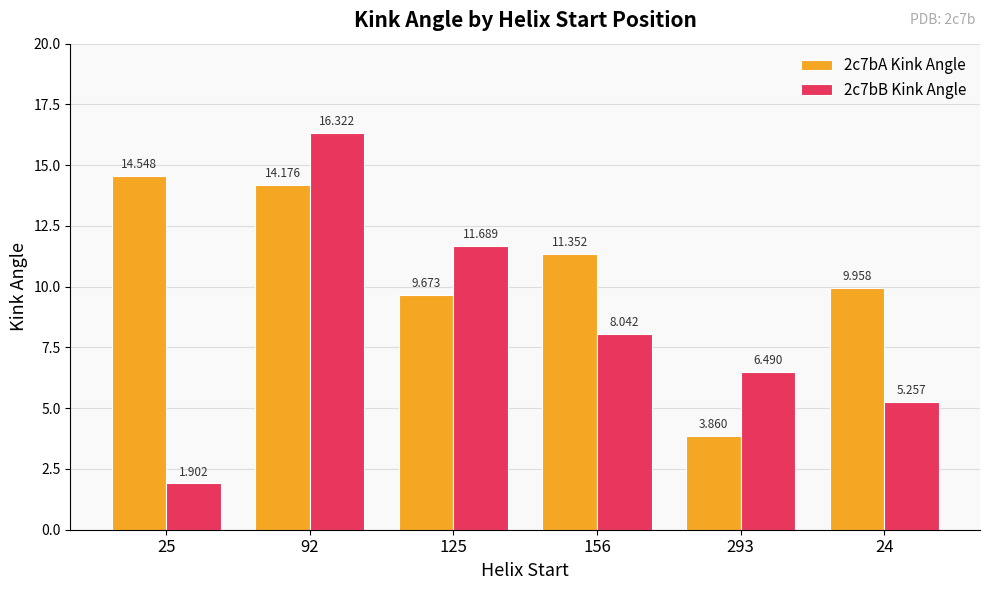

Where does the 2c7bB Kink Angle series first go above 8?

92